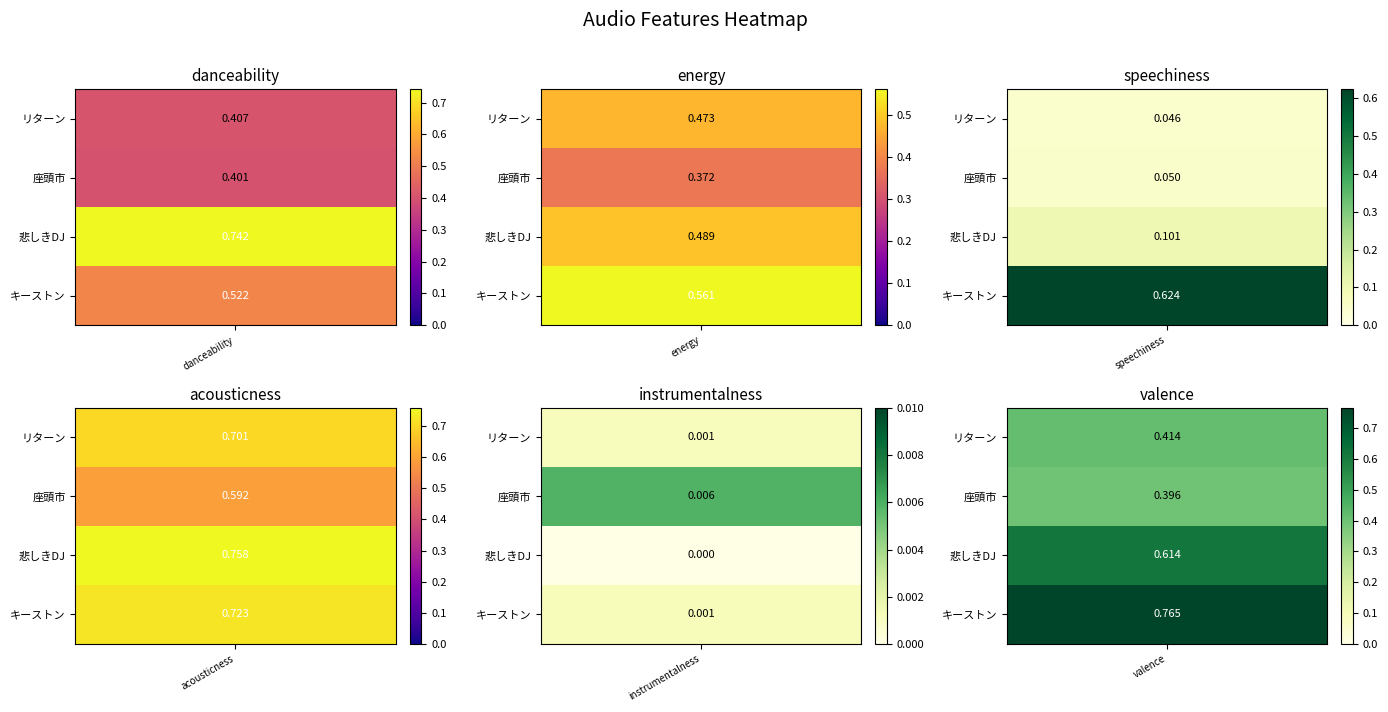

Is it true that 悲しきディスクジョッキー equals 0.5 at energy?

True